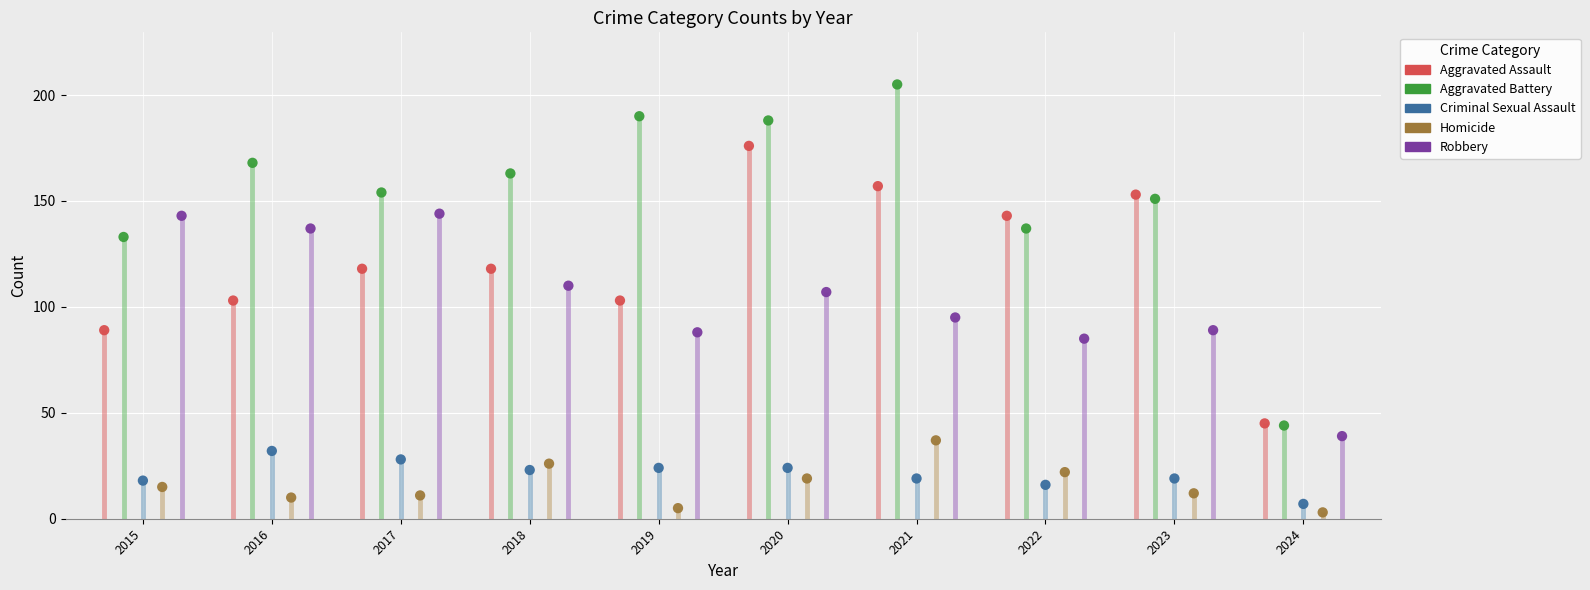

Which series has the largest Y range (max minus min)?

Aggravated Battery